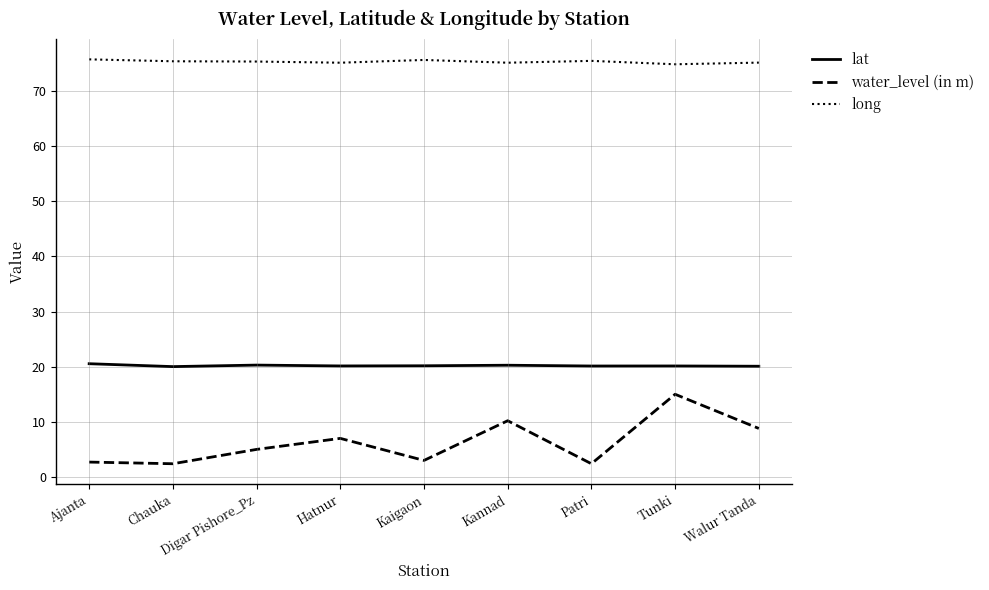

What position from the right is Ajanta?

9